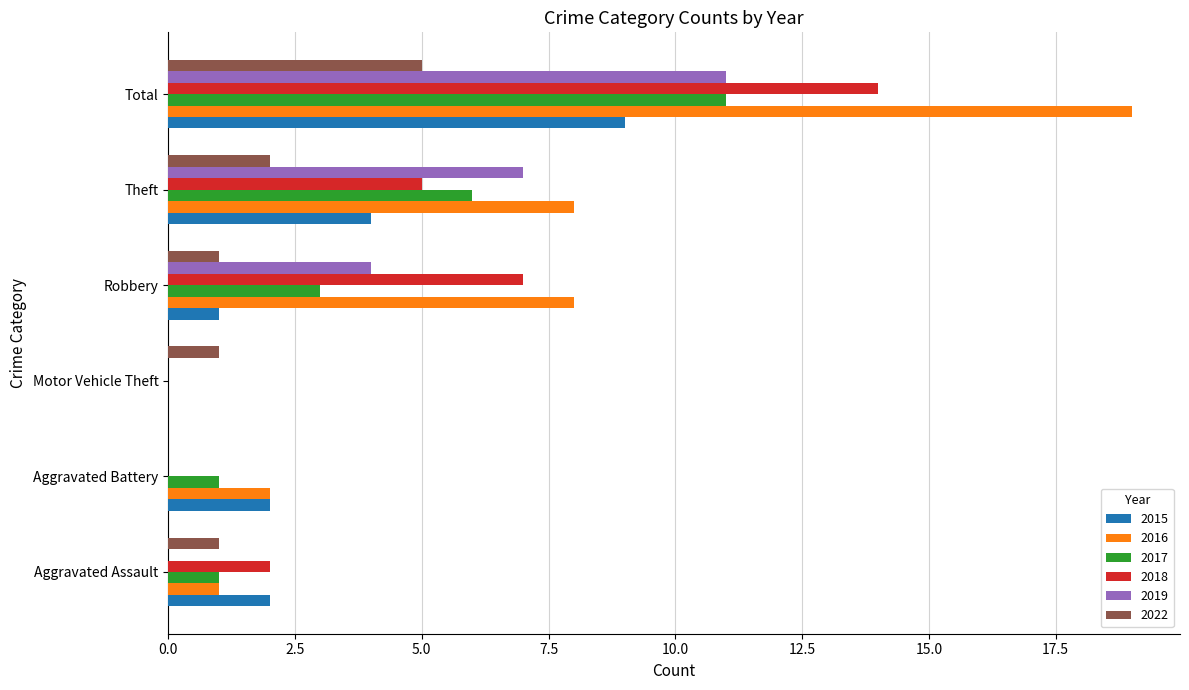

Is the value of 2018 at Total greater than the value of 2017 at Aggravated Battery?

Yes